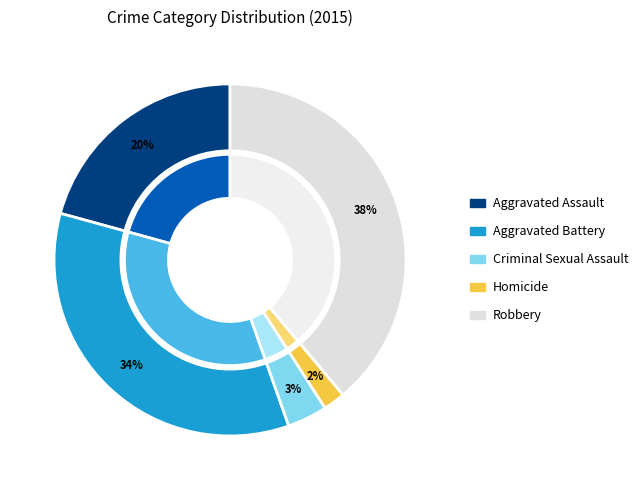

Which slice is the smallest?

Homicide